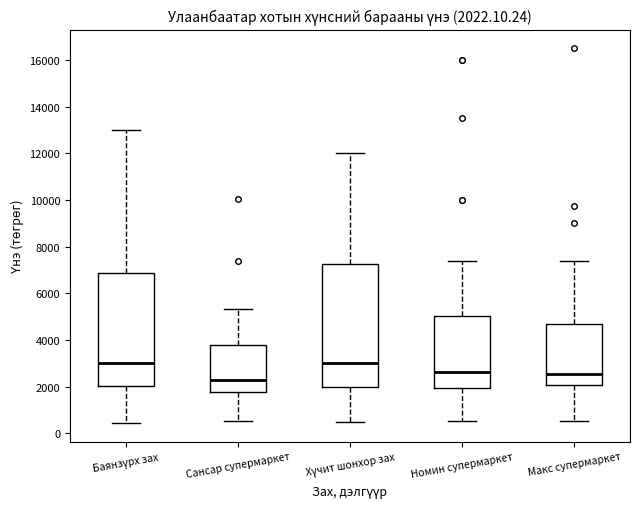

Which box has the lowest median line?

Сансар супермаркет